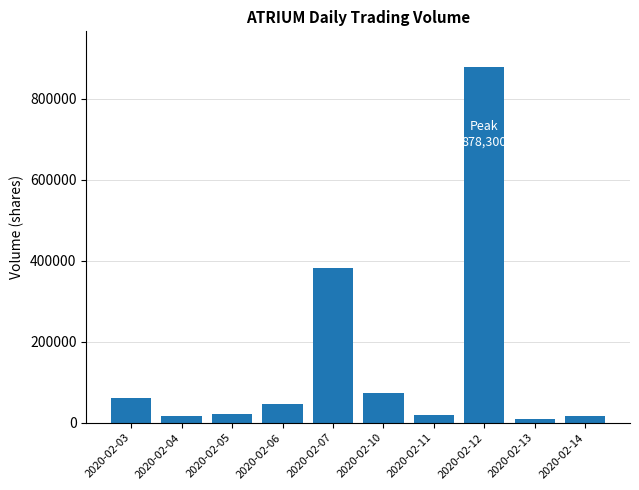

Which label corresponds to the smallest value in the chart?

2020-02-13